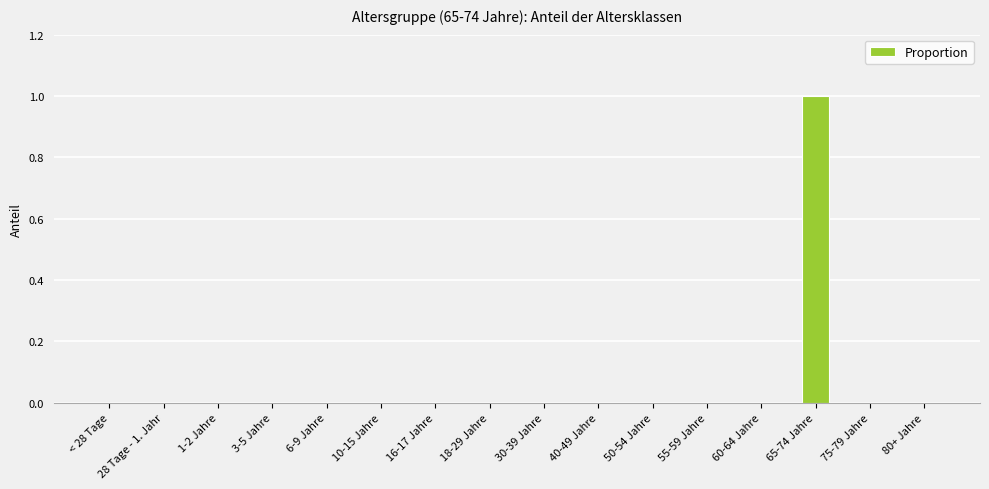

Is it true that the value at 6-9 Jahre is 0?

True